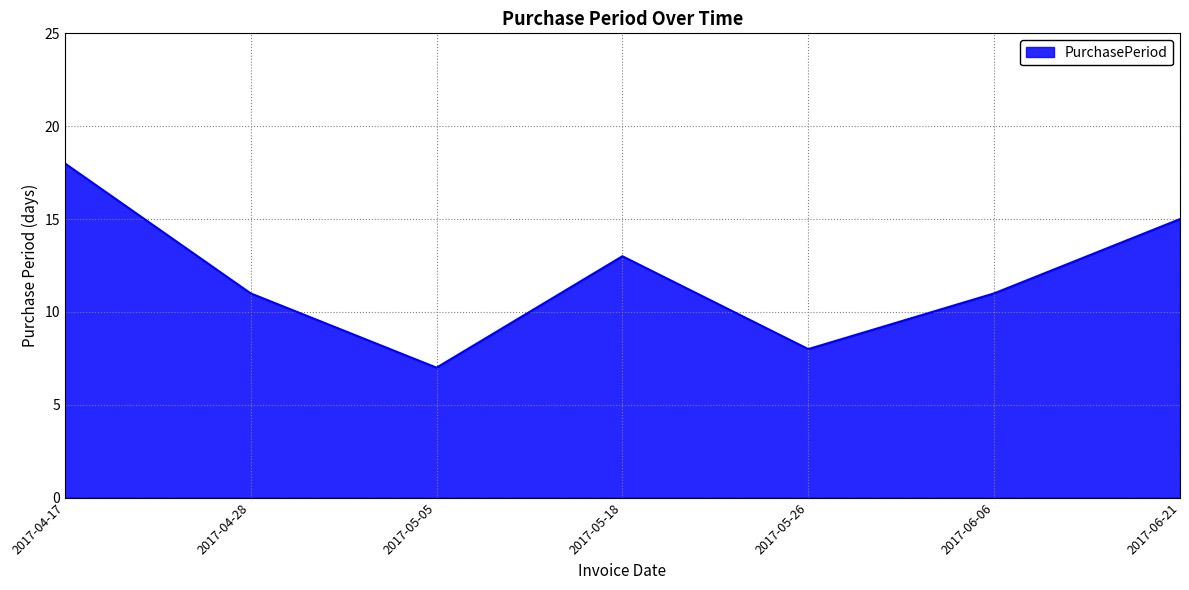

The chart shows a value of 11 at 2017-06-06. True or false?

True